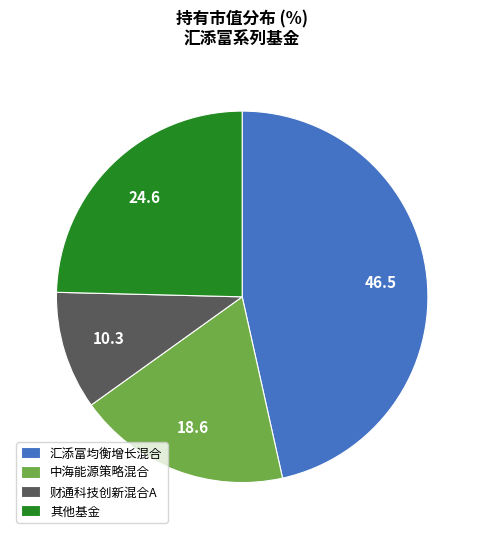

Which category has the biggest portion of the pie?

汇添富均衡增长混合